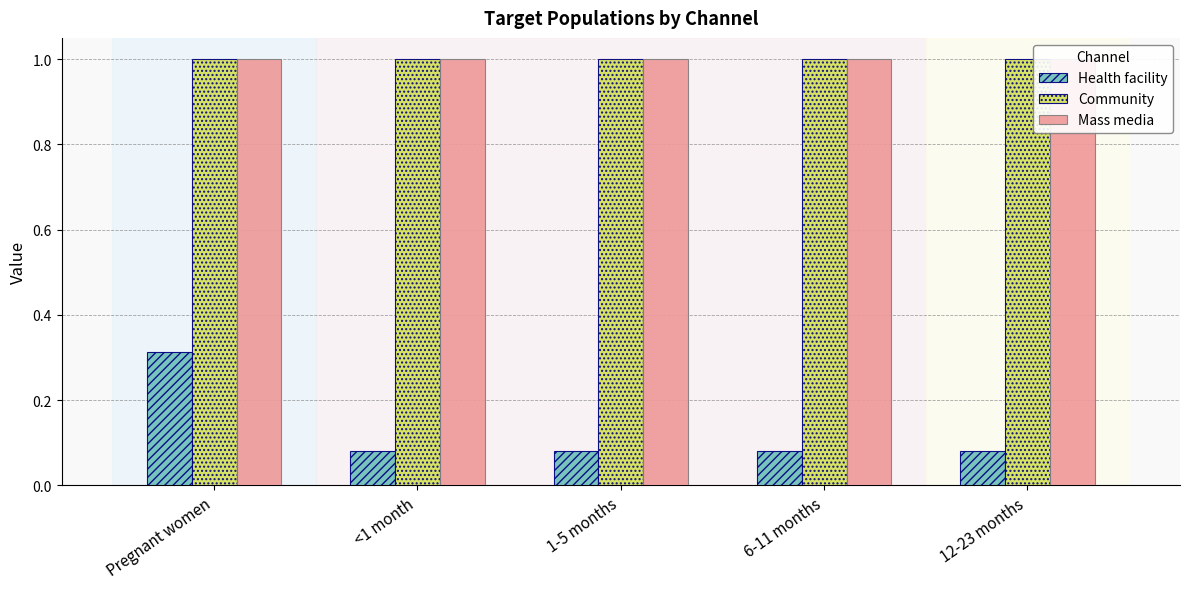

How many groups of bars are there?

5